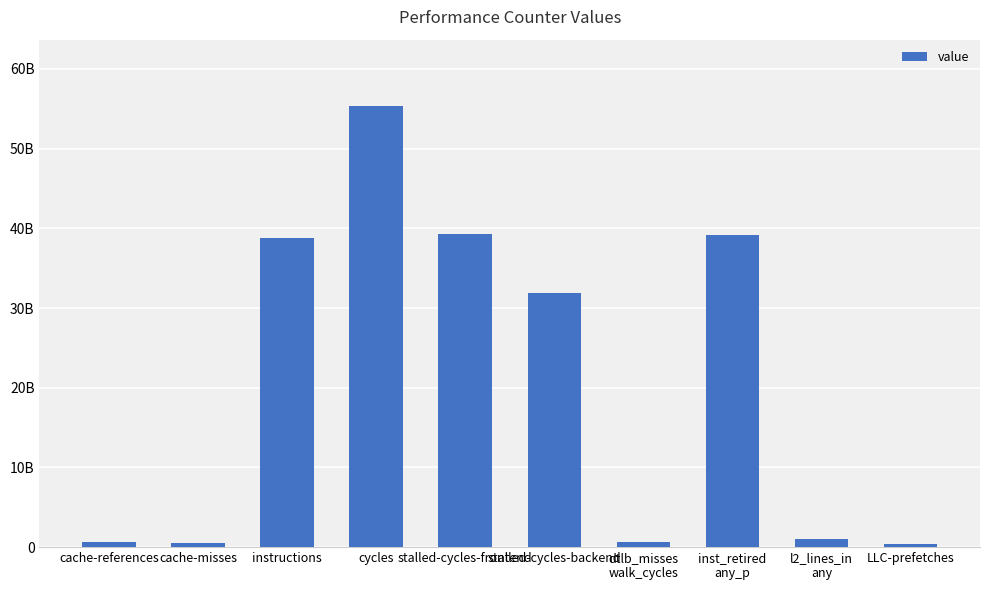

List the labels in order of value, largest first.

cycles, stalled-cycles-frontend, inst_retired
any_p, instructions, stalled-cycles-backend, l2_lines_in
any, cache-references, dtlb_misses
walk_cycles, cache-misses, LLC-prefetches